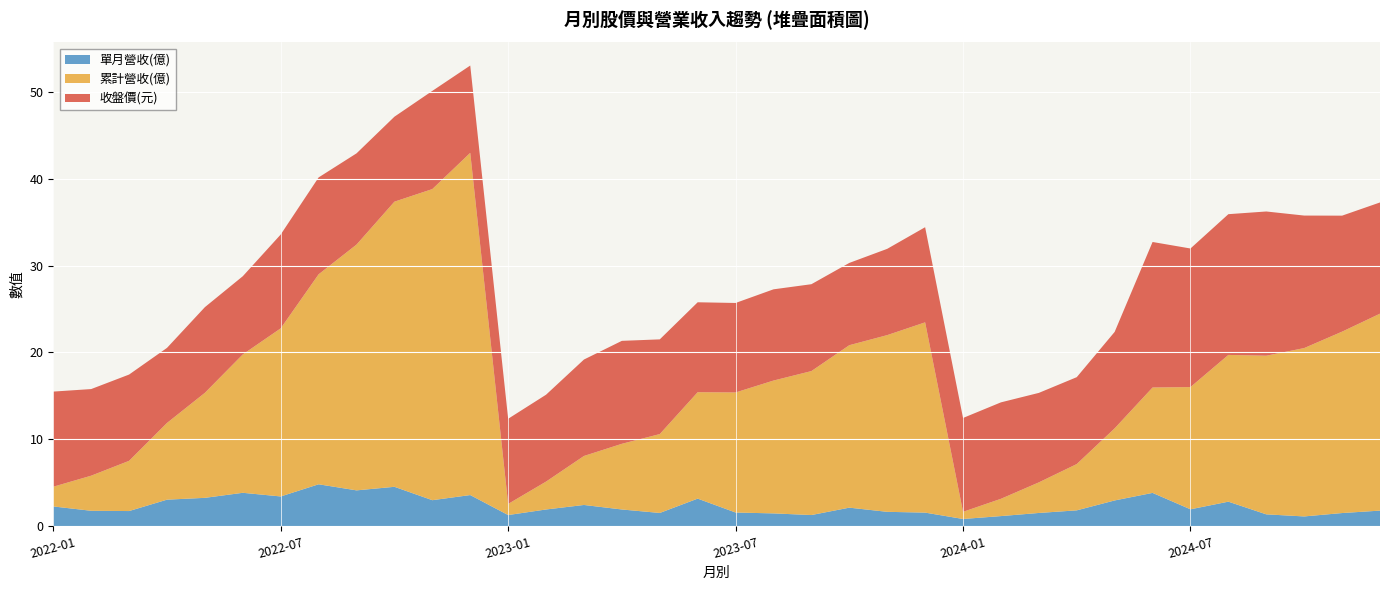

Reading right to left, list all the values displayed in this chart.

單月營收(億): 2024-12=1.8	2024-11=1.5	2024-10=1.1	2024-09=1.4	2024-08=2.8	2024-07=1.9	2024-06=3.8	2024-05=3.0	2024-04=1.8	2024-03=1.5	2024-02=1.2	2024-01=0.8	2023-12=1.6	2023-11=1.6	2023-10=2.1	2023-09=1.3	2023-08=1.5	2023-07=1.6	2023-06=3.2	2023-05=1.5	2023-04=1.9	2023-03=2.4	2023-02=1.9	2023-01=1.3	2022-12=3.6	2022-11=3.0	2022-10=4.5	2022-09=4.1	2022-08=4.8	2022-07=3.4	2022-06=3.8	2022-05=3.3	2022-04=3.0	2022-03=1.7	2022-02=1.8	2022-01=2.3
累計營收(億): 2024-12=22.7	2024-11=20.9	2024-10=19.4	2024-09=18.3	2024-08=16.9	2024-07=14.1	2024-06=12.1	2024-05=8.3	2024-04=5.3	2024-03=3.5	2024-02=2.0	2024-01=0.8	2023-12=21.9	2023-11=20.3	2023-10=18.7	2023-09=16.6	2023-08=15.3	2023-07=13.8	2023-06=12.2	2023-05=9.1	2023-04=7.6	2023-03=5.6	2023-02=3.2	2023-01=1.3	2022-12=39.4	2022-11=35.8	2022-10=32.8	2022-09=28.3	2022-08=24.2	2022-07=19.4	2022-06=15.9	2022-05=12.1	2022-04=8.8	2022-03=5.8	2022-02=4.0	2022-01=2.3
收盤價(元): 2024-12=12.8	2024-11=13.3	2024-10=15.2	2024-09=16.6	2024-08=16.2	2024-07=15.9	2024-06=16.8	2024-05=11.1	2024-04=10.0	2024-03=10.3	2024-02=11.1	2024-01=10.8	2023-12=10.9	2023-11=9.9	2023-10=9.5	2023-09=10.0	2023-08=10.5	2023-07=10.3	2023-06=10.3	2023-05=10.9	2023-04=11.8	2023-03=11.1	2023-02=10.0	2023-01=9.8	2022-12=10.1	2022-11=11.3	2022-10=9.8	2022-09=10.5	2022-08=11.2	2022-07=10.8	2022-06=9.0	2022-05=9.9	2022-04=8.6	2022-03=9.9	2022-02=10.0	2022-01=10.9